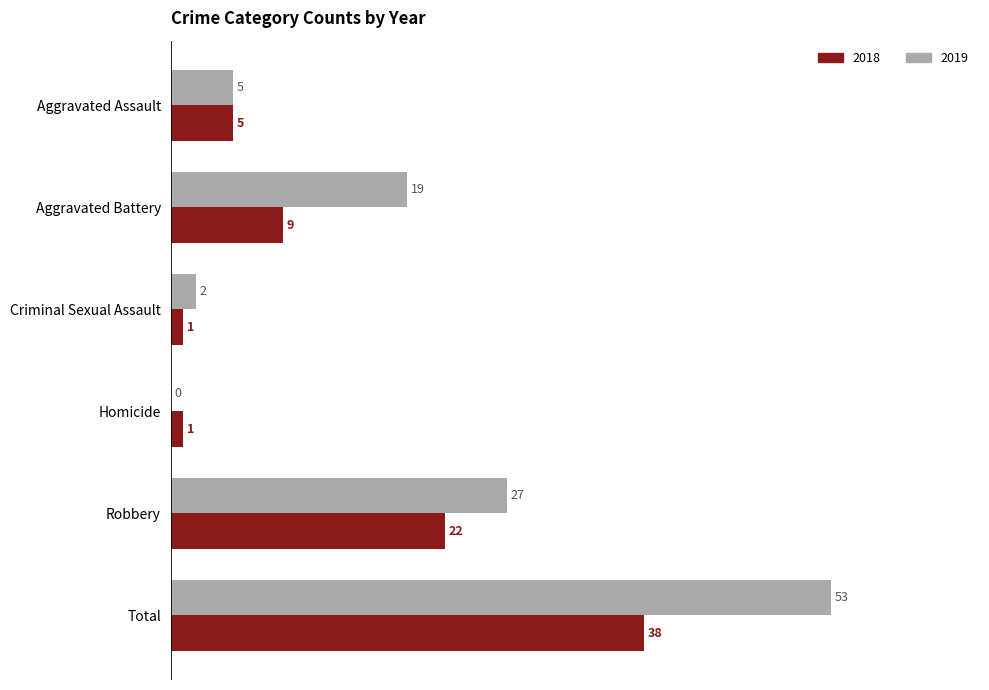

The 2018 series shows 38 at Total. True or false?

True